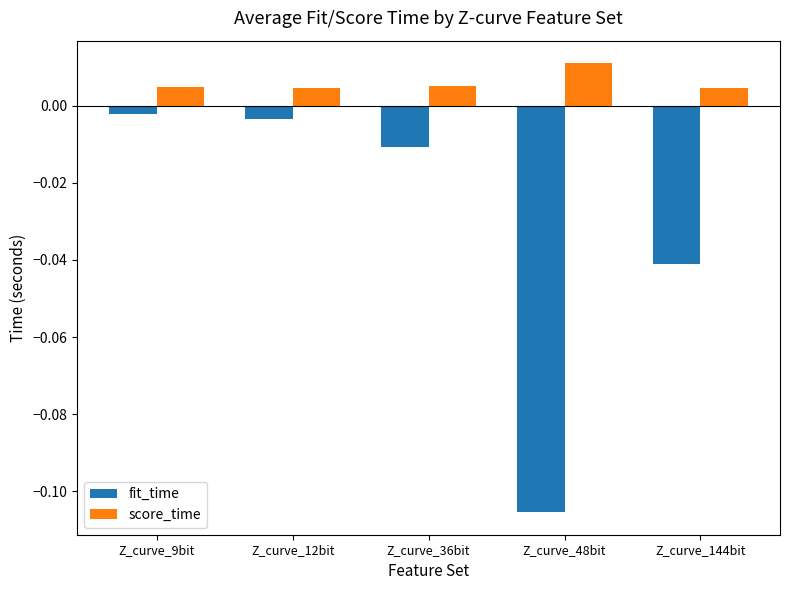

The fit_time series shows -0.2 at Z_curve_48bit. True or false?

False